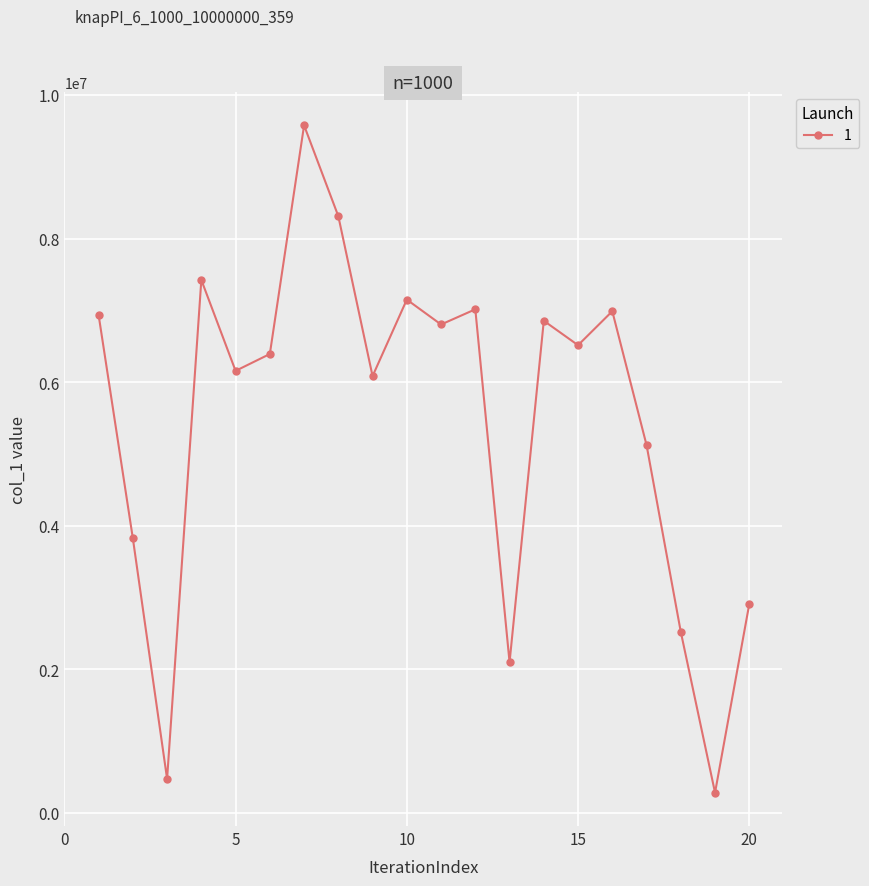

How many interior local valleys (lower than both neighbors) does the data have?

7